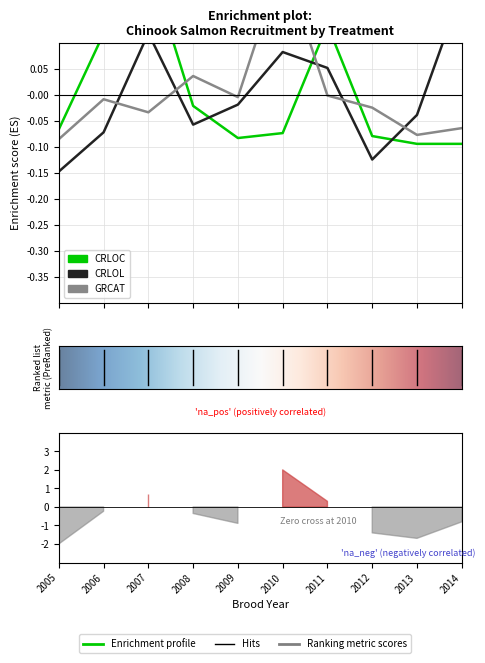

Is this an area chart (filled region under the line)?

No